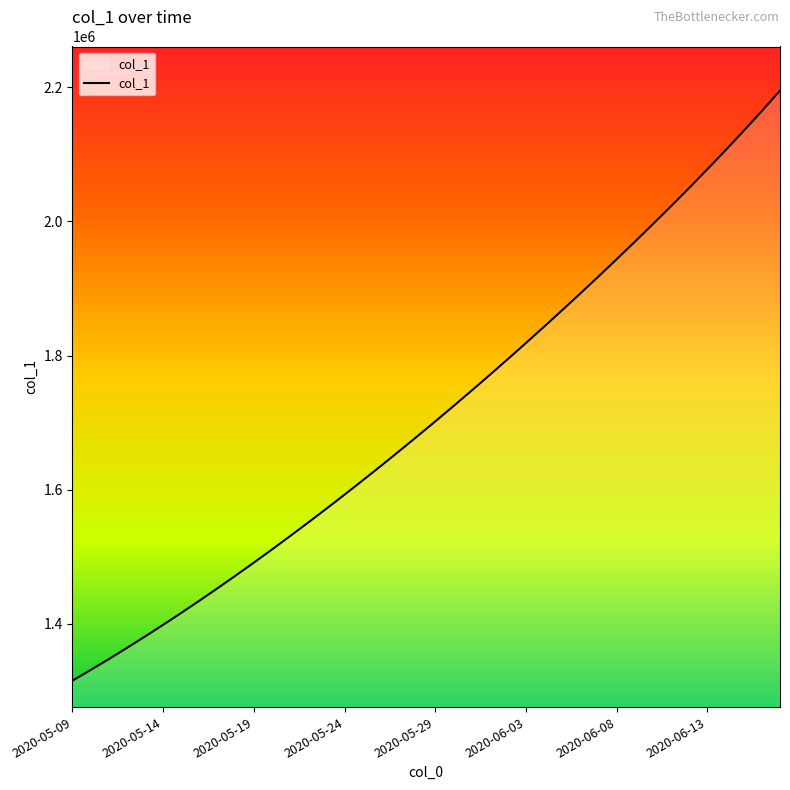

True or false: the data has more than 0 interior local peaks.

False